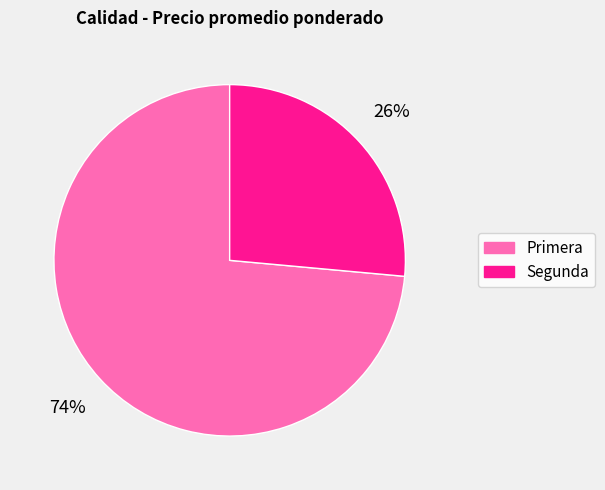

What percentage is the Segunda slice, to the nearest percent?

26%